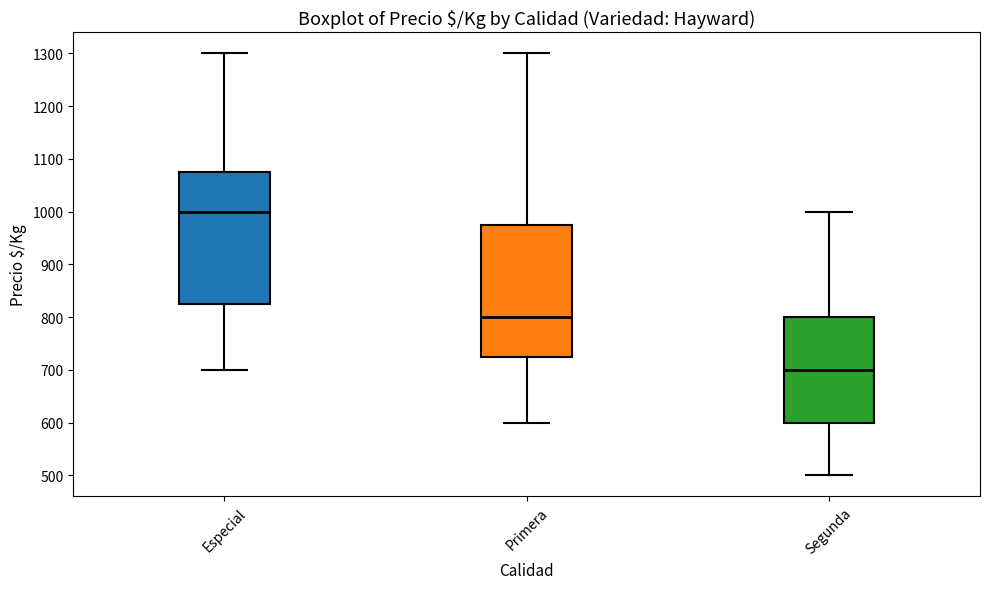

Where does the lower whisker of the box for Primera end on the y-axis? The values are not printed on the chart, so give them approximately, as read against the axis.

600